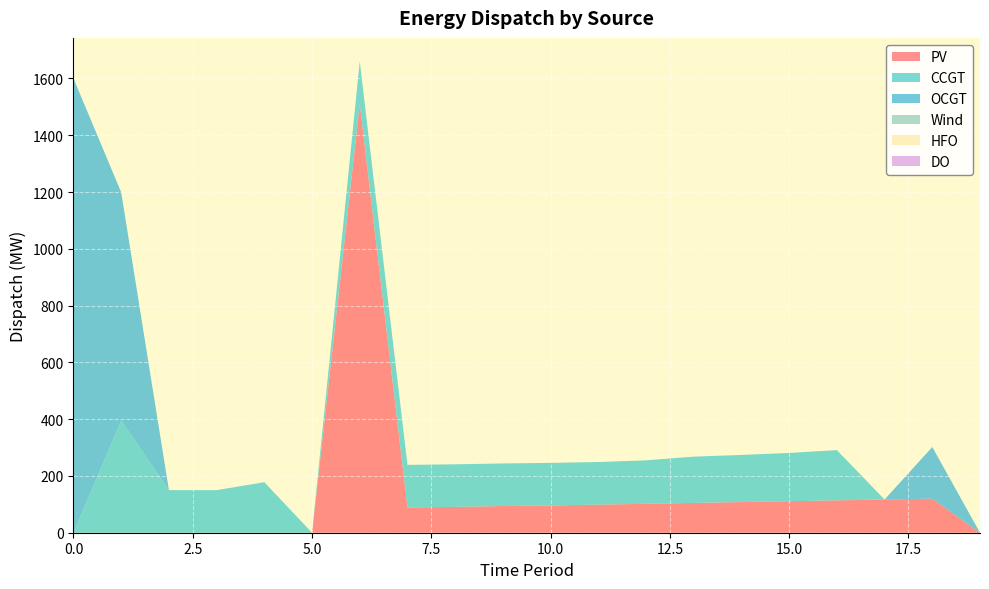

Reading left to right, transcribe all the data shown in this chart.

PV: 0=0	1=0	2=0	3=0	4=0	5=0	6=1510	7=89	8=91	9=94	10=96	11=99	12=102	13=105	14=108	15=111	16=114	17=117	18=120	19=0
CCGT: 0=0	1=395	2=150	3=150	4=178	5=0	6=150	7=150	8=150	9=150	10=150	11=150	12=153	13=163	14=166	15=170	16=177	17=0	18=0	19=0
OCGT: 0=1600	1=804	2=0	3=0	4=0	5=0	6=0	7=0	8=0	9=0	10=0	11=0	12=0	13=0	14=0	15=0	16=0	17=0	18=182	19=0
Wind: 0=0	1=0	2=0	3=0	4=0	5=0	6=0	7=0	8=0	9=0	10=0	11=0	12=0	13=0	14=0	15=0	16=0	17=0	18=0	19=0
HFO: 0=0	1=0	2=0	3=0	4=0	5=0	6=0	7=0	8=0	9=0	10=0	11=0	12=0	13=0	14=0	15=0	16=0	17=0	18=0	19=0
DO: 0=0	1=0	2=0	3=0	4=0	5=0	6=0	7=0	8=0	9=0	10=0	11=0	12=0	13=0	14=0	15=0	16=0	17=0	18=0	19=0